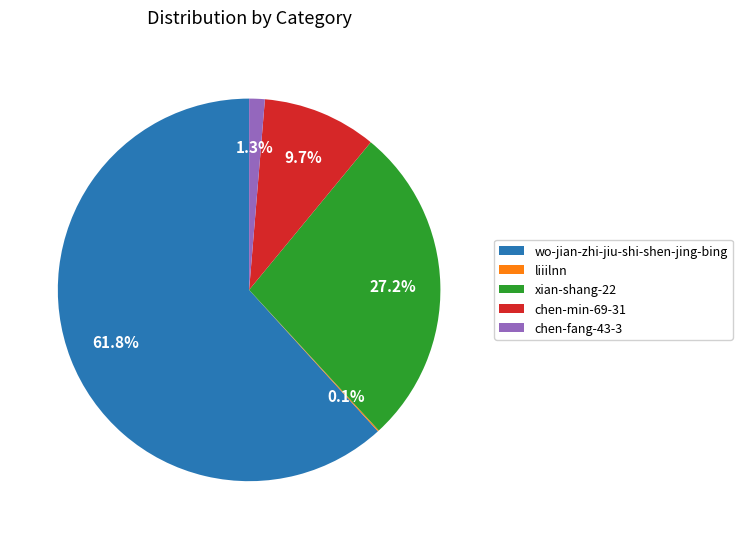

Between xian-shang-22 and chen-fang-43-3, which is larger?

xian-shang-22